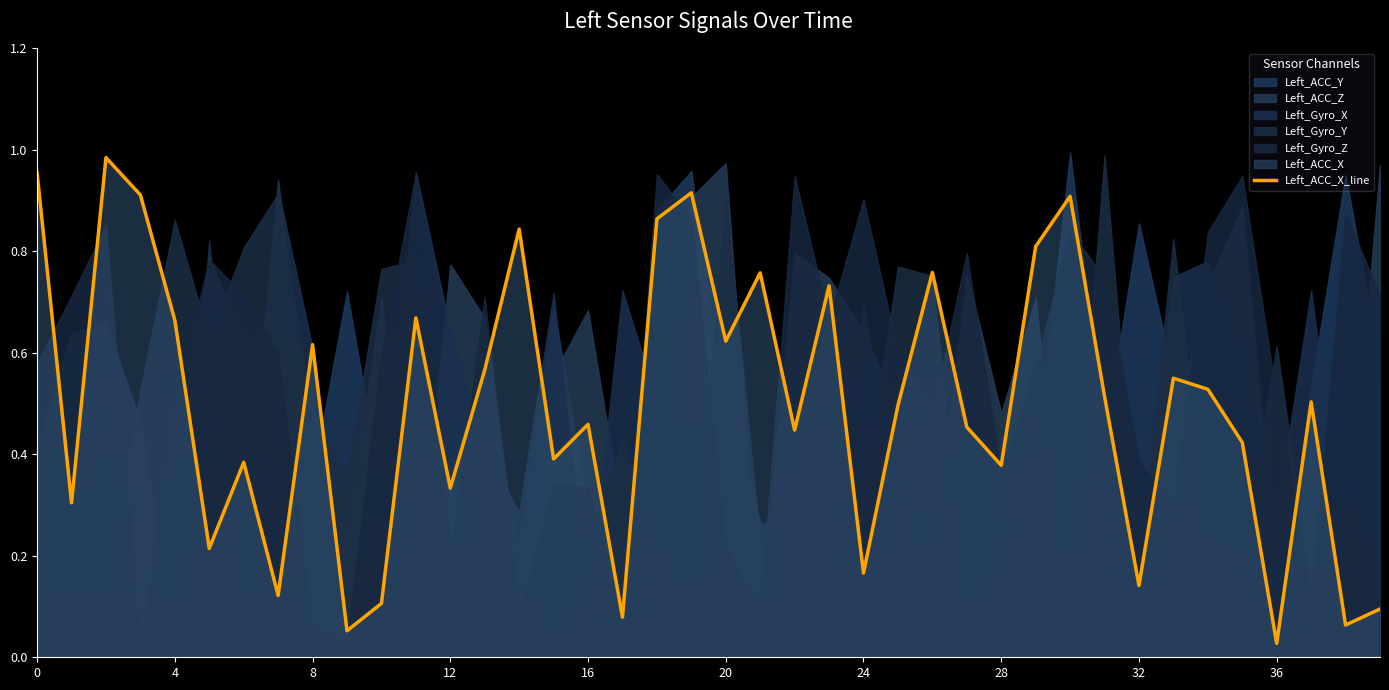

Which label corresponds to the smallest value in the chart?

36